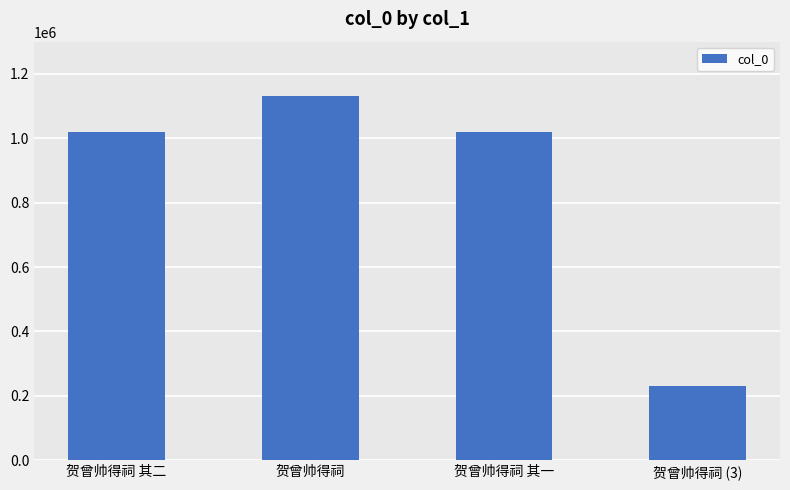

What position from the right is 贺曾帅得祠 其一?

2